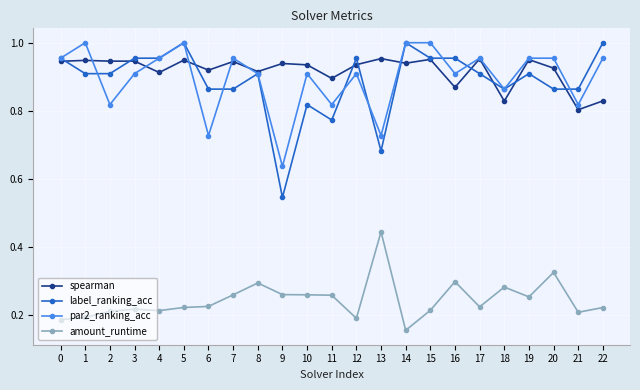

Is it true that amount_runtime equals 0.3 at 8?

True